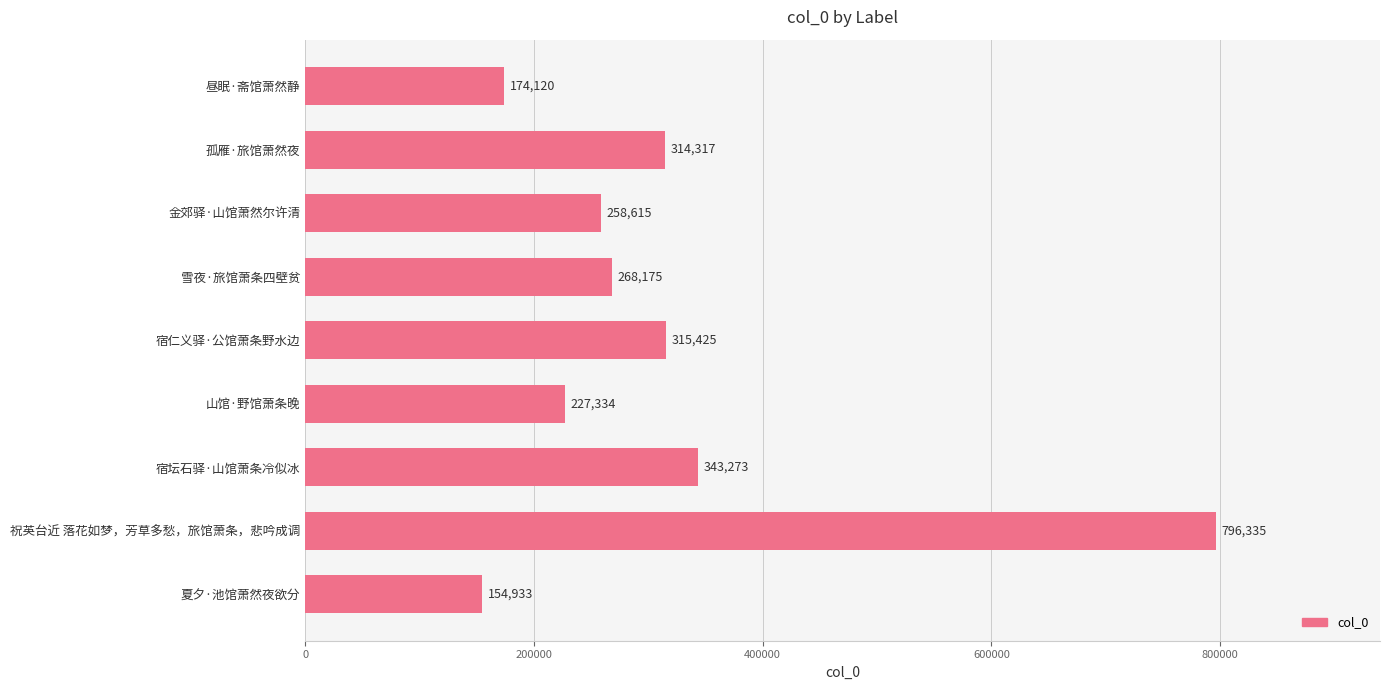

What is the difference between the second highest and minimum values?

188340